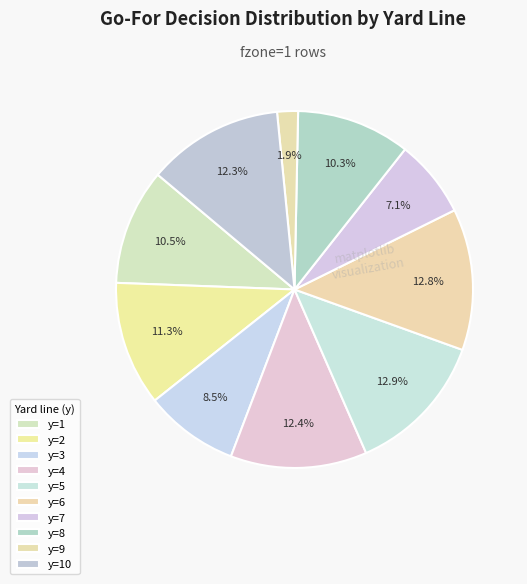

Is the sum of y=3 and y=9 greater than half?

No